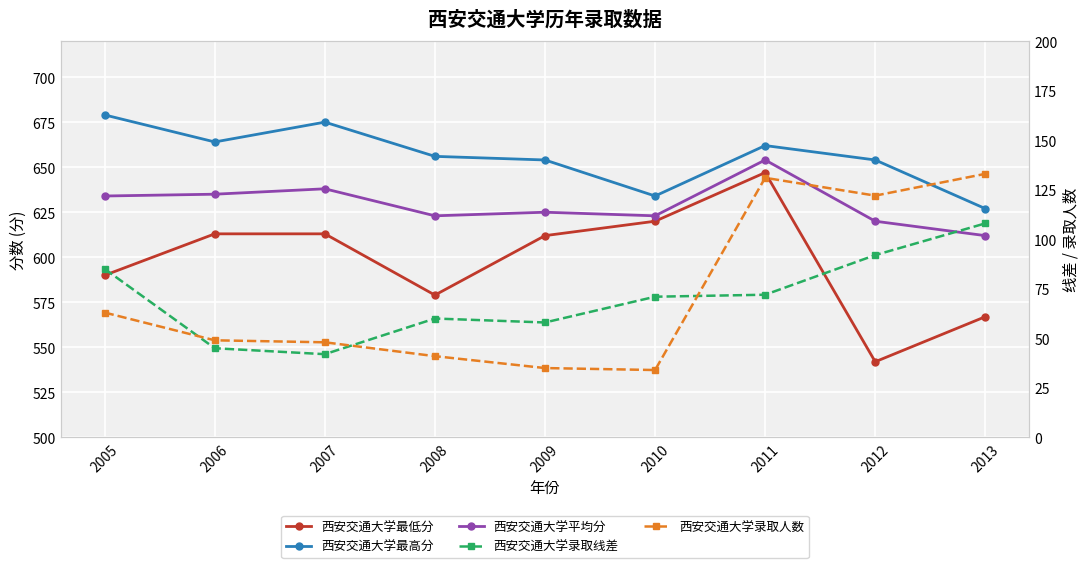

What is the difference between the second highest and minimum values in the 西安交通大学录取线差 series?

50